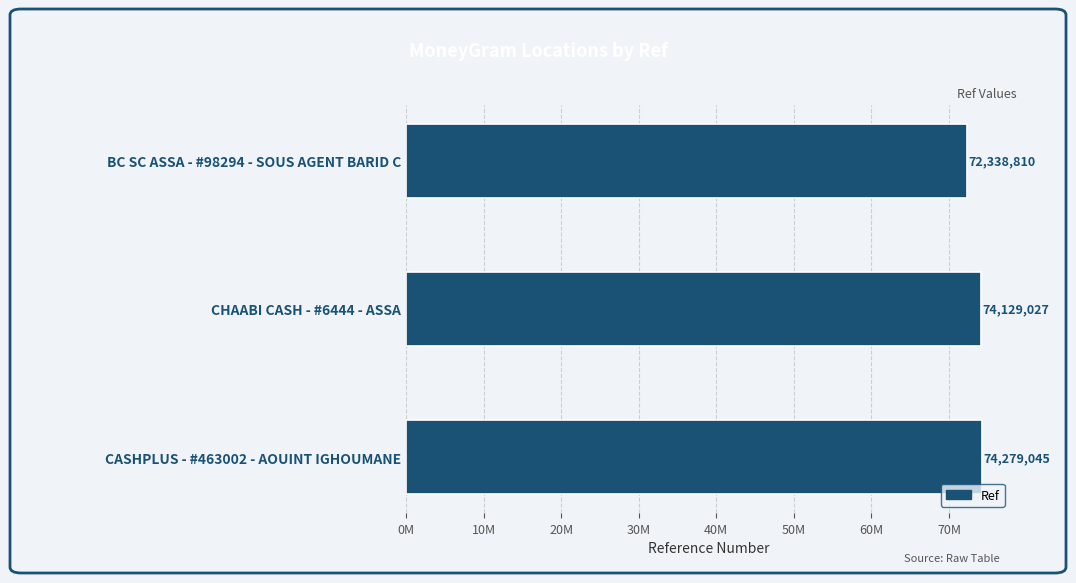

What is the average value?

73582294